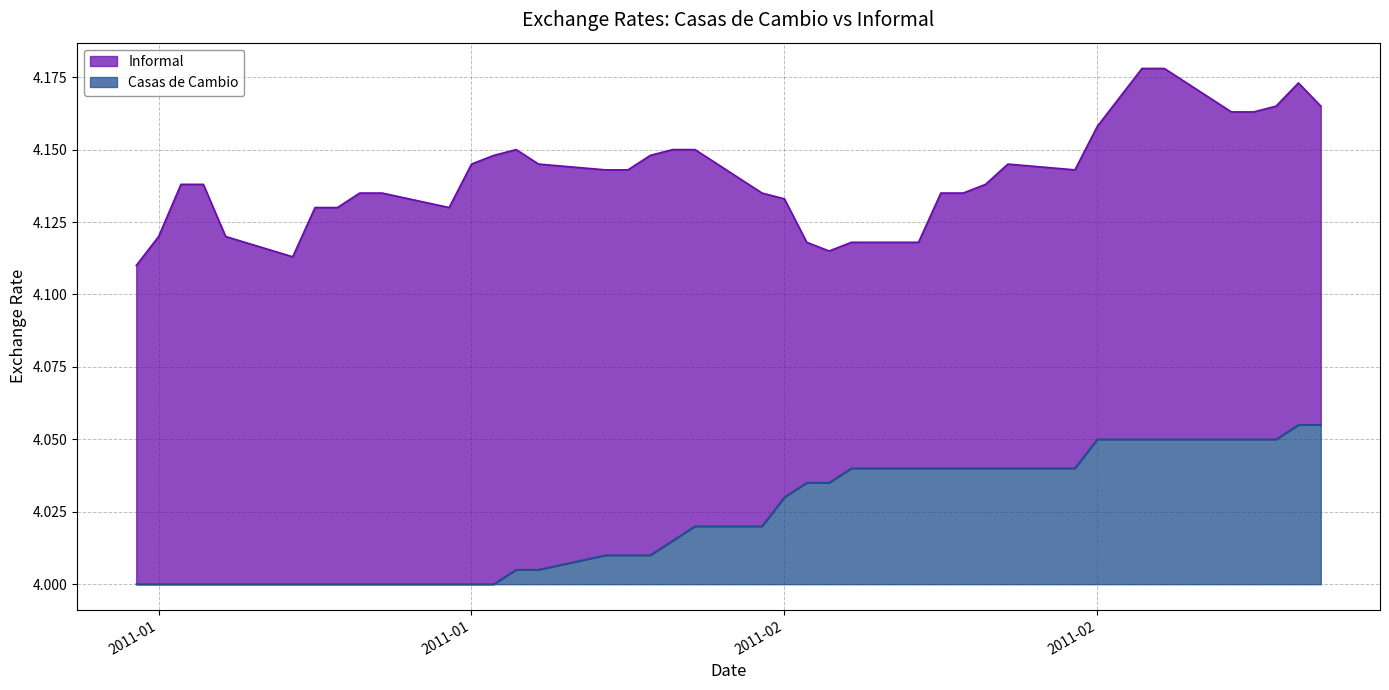

What is the label of the 14th point from the left?

20/01/11